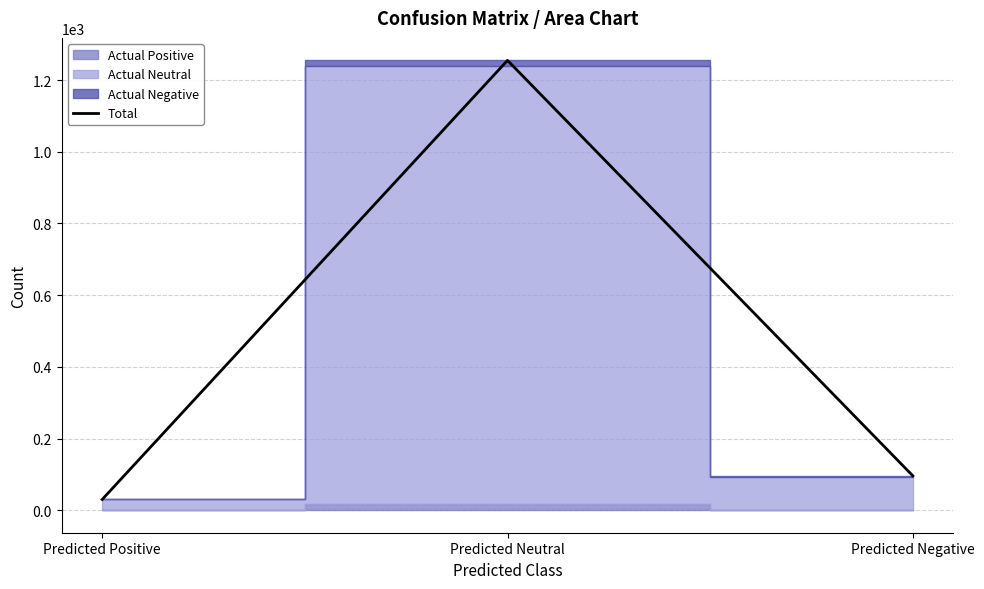

The Total series shows 30 at Predicted Positive. True or false?

True